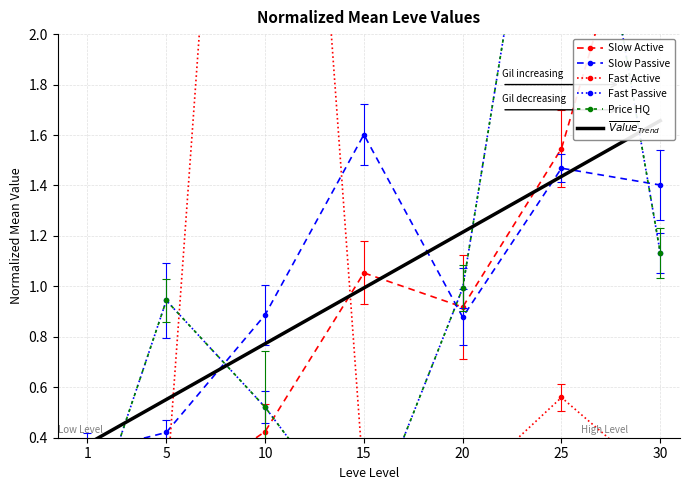

Which series has the widest spread of values?

Fast Active